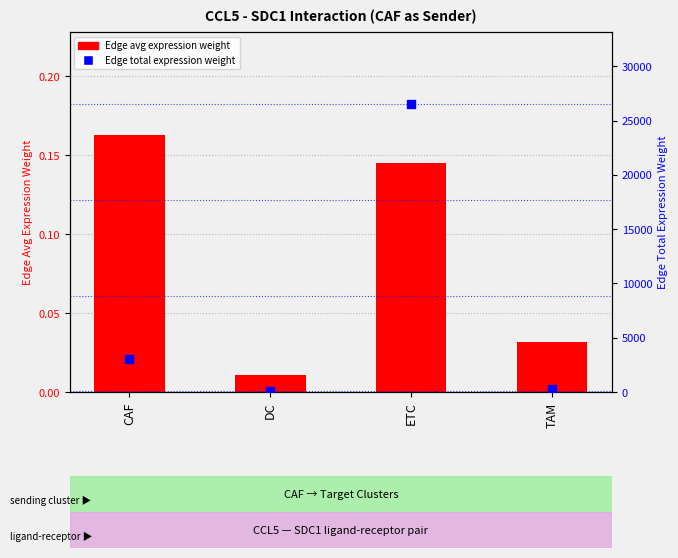

At which category is the sum across all series the highest?

ETC